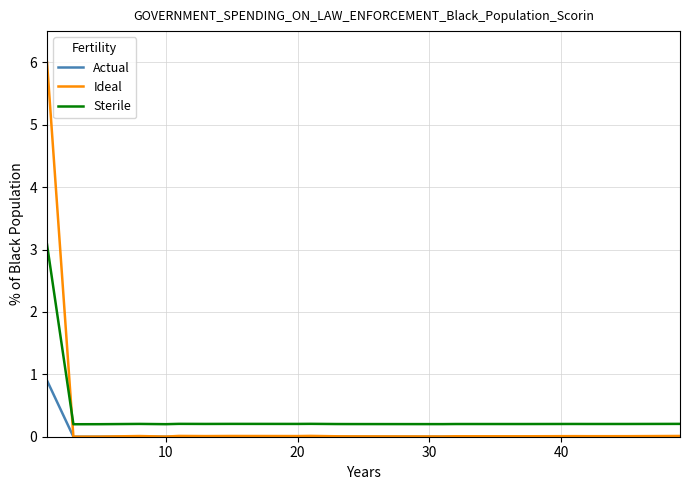

How many intersections are there between Sterile and Ideal?

1